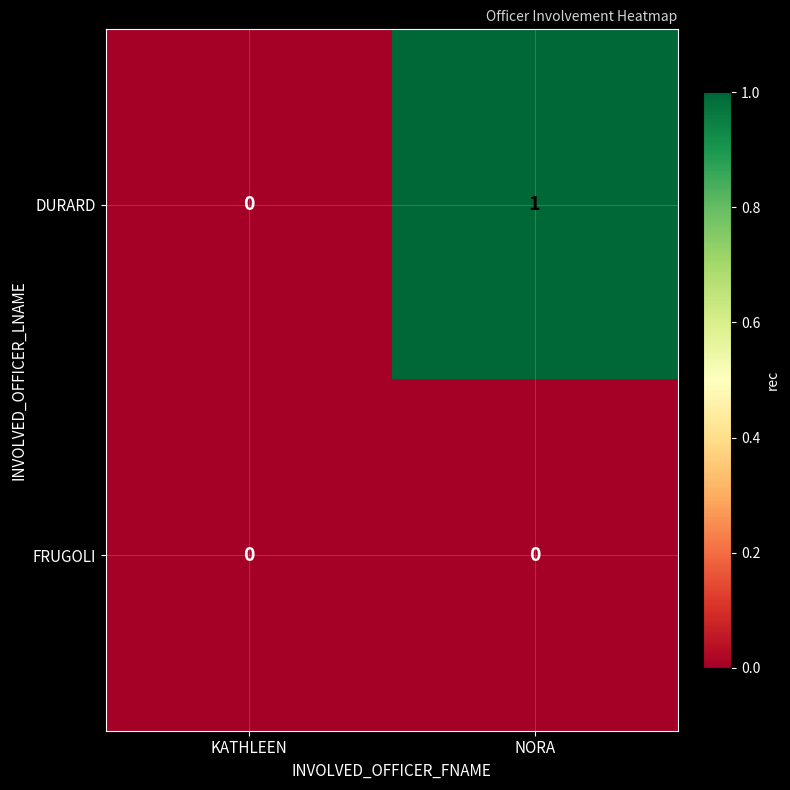

At which category is the sum across all series the highest?

NORA